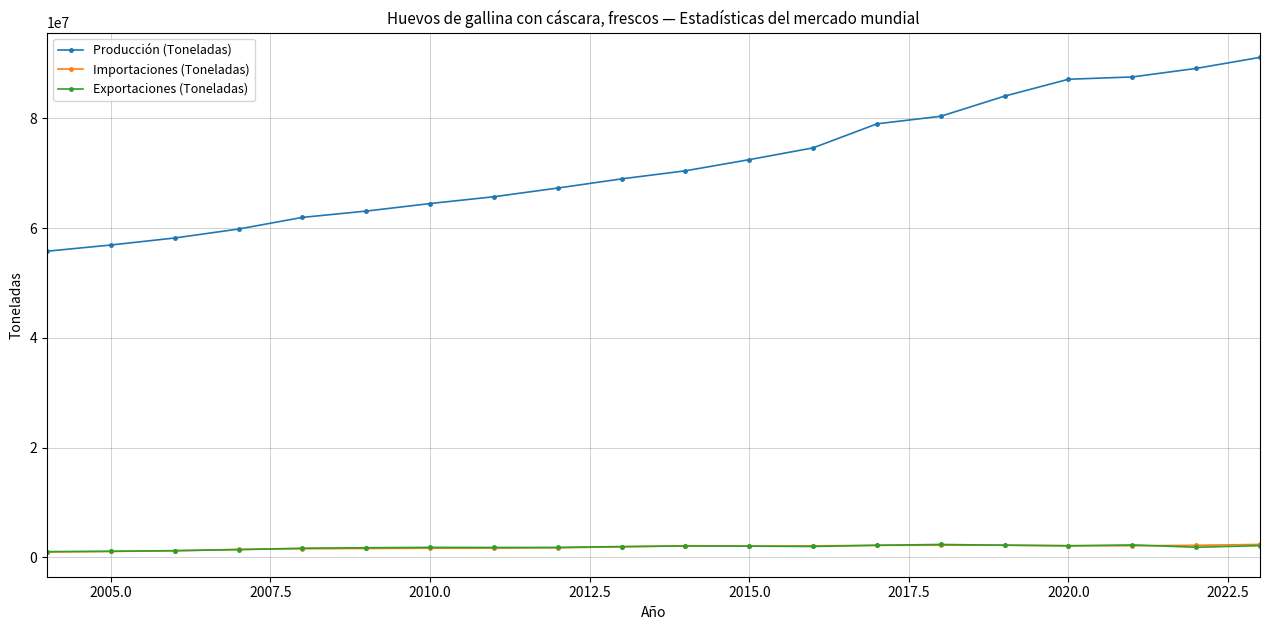

What is the maximum value shown in the chart?

91128702.7